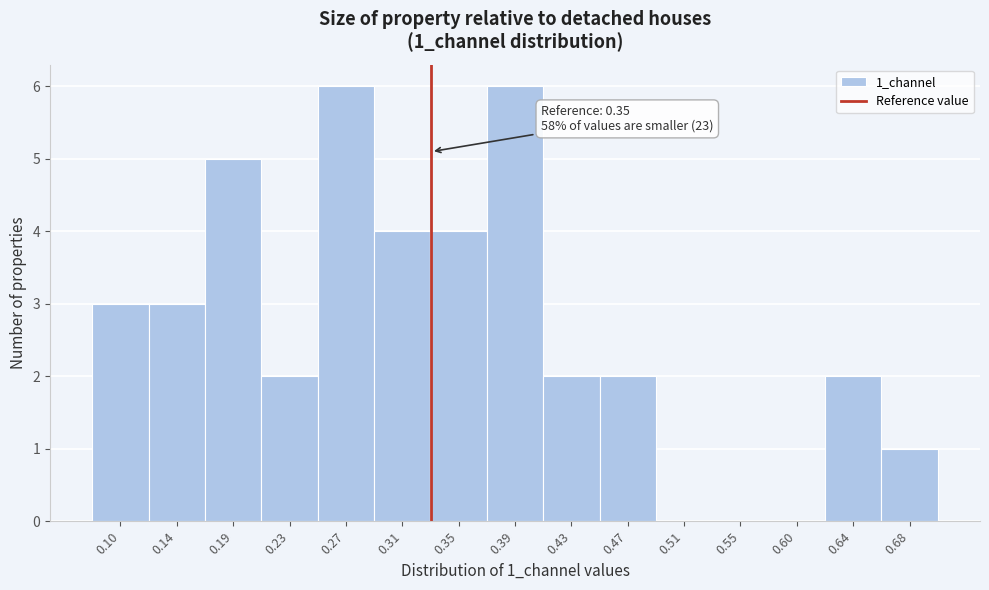

Reading right to left, what are all the values shown in this chart?

0.68=1	0.64=2	0.60=0	0.55=0	0.51=0	0.47=2	0.43=2	0.39=6	0.35=4	0.31=4	0.27=6	0.23=2	0.19=5	0.14=3	0.10=3